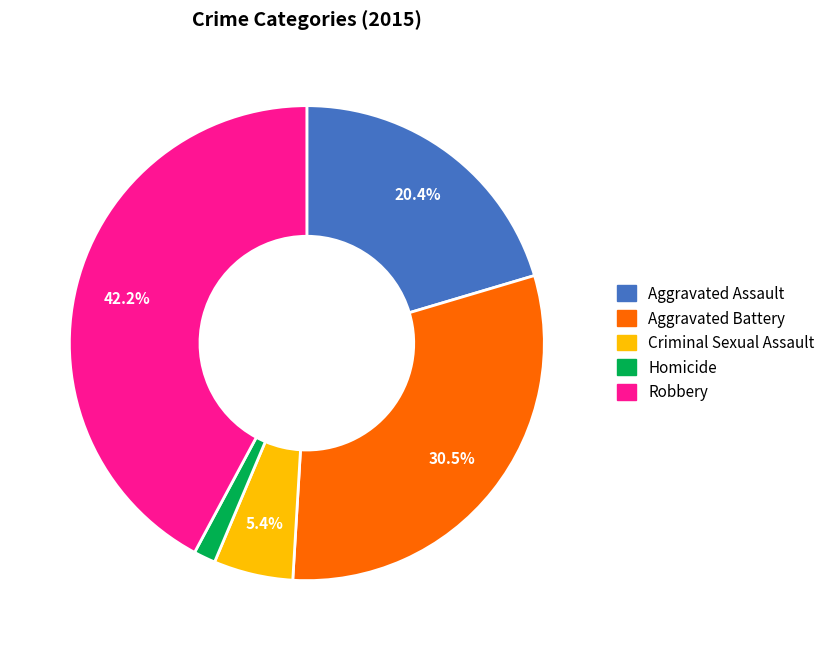

Is it true that Aggravated Assault is 14% of the pie?

False